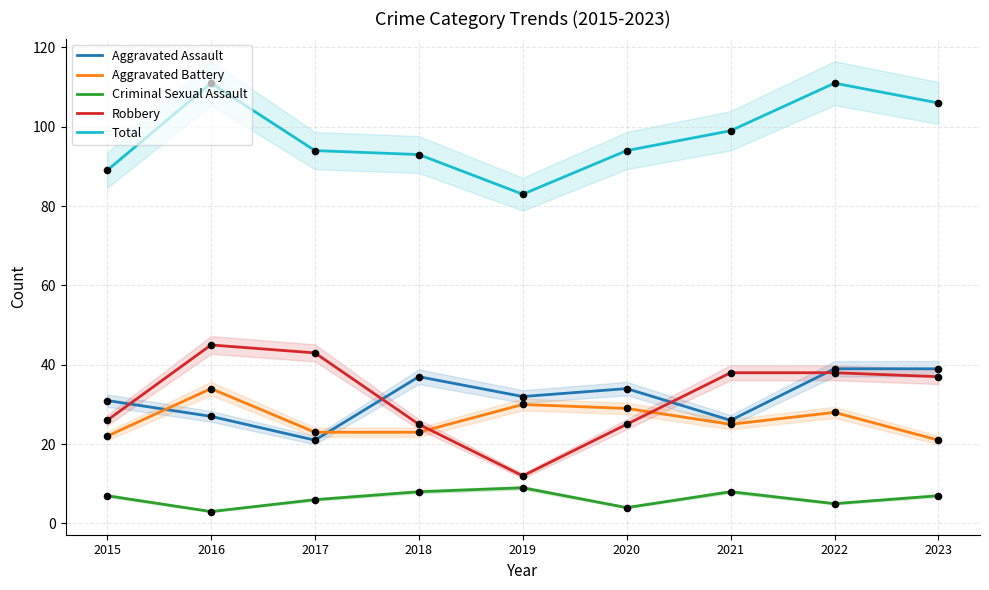

What are all the series names shown in the legend?

Aggravated Assault, Aggravated Battery, Criminal Sexual Assault, Robbery, Total